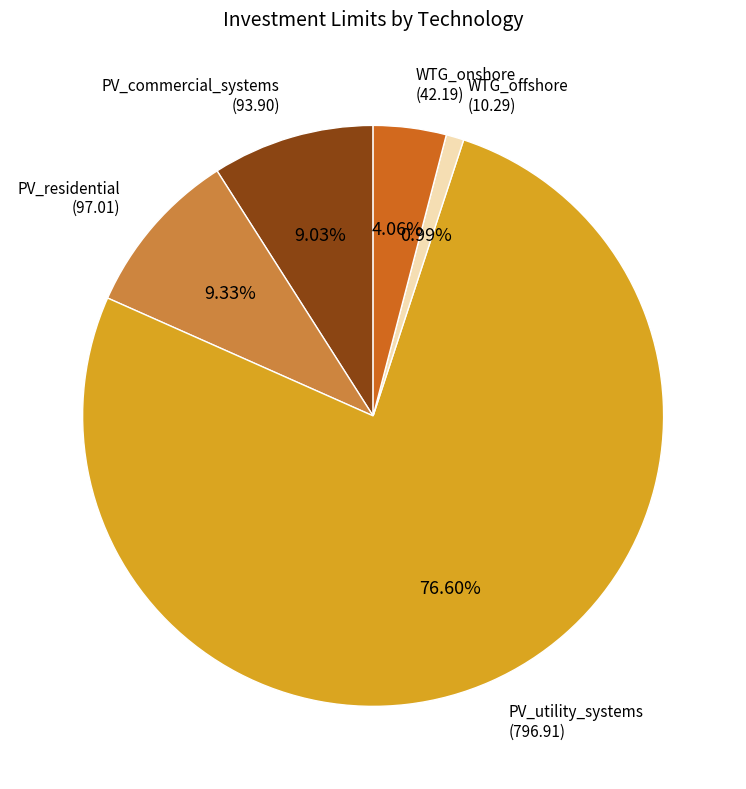

Does any single category account for the majority?

Yes